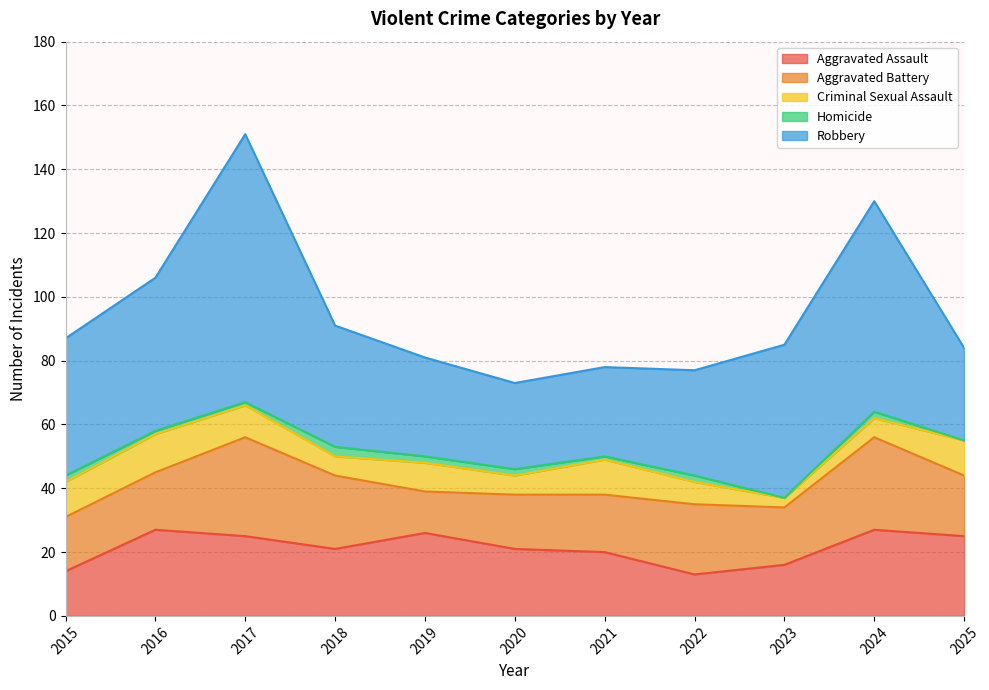

Reading left to right, extract all data points from this chart.

Aggravated Assault: 2015=14	2016=27	2017=25	2018=21	2019=26	2020=21	2021=20	2022=13	2023=16	2024=27	2025=25
Aggravated Battery: 2015=17	2016=18	2017=31	2018=23	2019=13	2020=17	2021=18	2022=22	2023=18	2024=29	2025=19
Criminal Sexual Assault: 2015=11	2016=12	2017=10	2018=6	2019=9	2020=6	2021=11	2022=7	2023=3	2024=6	2025=11
Homicide: 2015=2	2016=1	2017=1	2018=3	2019=2	2020=2	2021=1	2022=2	2023=0	2024=2	2025=0
Robbery: 2015=43	2016=48	2017=84	2018=38	2019=31	2020=27	2021=28	2022=33	2023=48	2024=66	2025=29